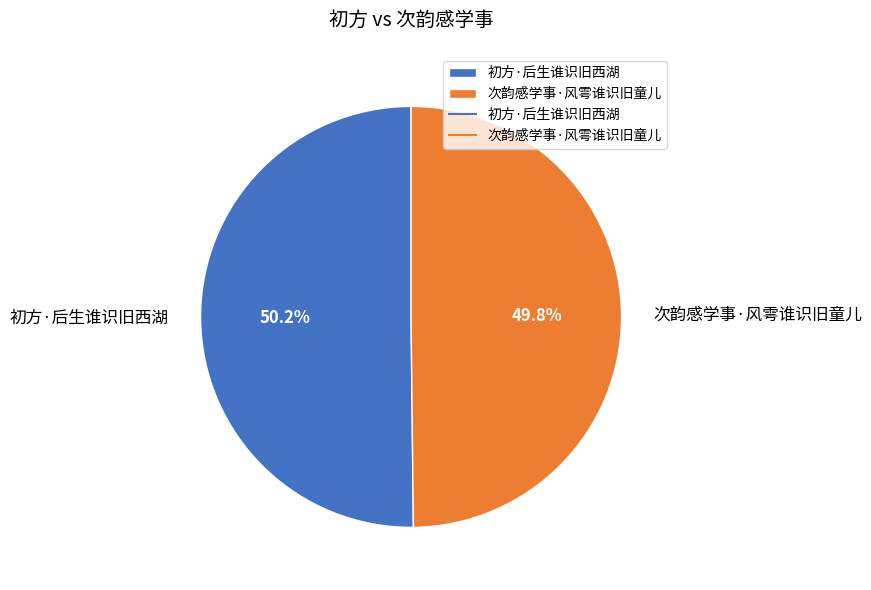

What is the total percentage of 初方·后生谁识旧西湖 and 次韵感学事·风雩谁识旧童儿?

100.0%